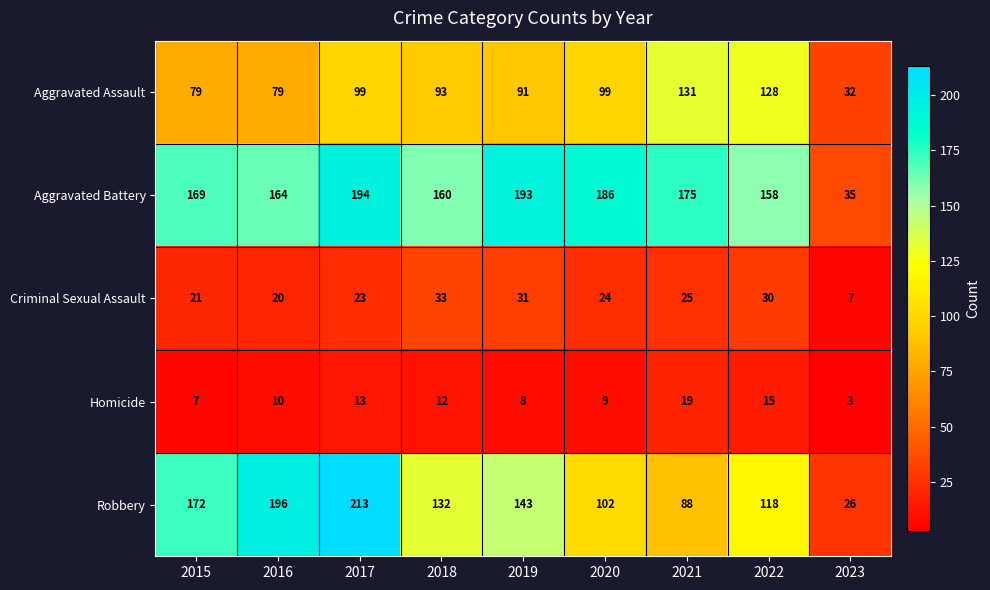

At which label does Criminal Sexual Assault first exceed 24?

2018